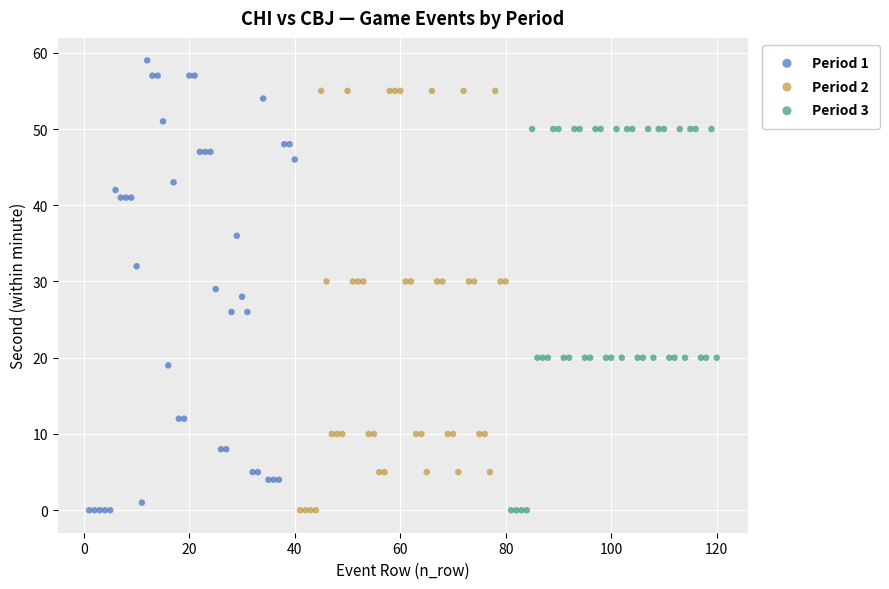

Which series has the widest spread of Y values?

Period 1